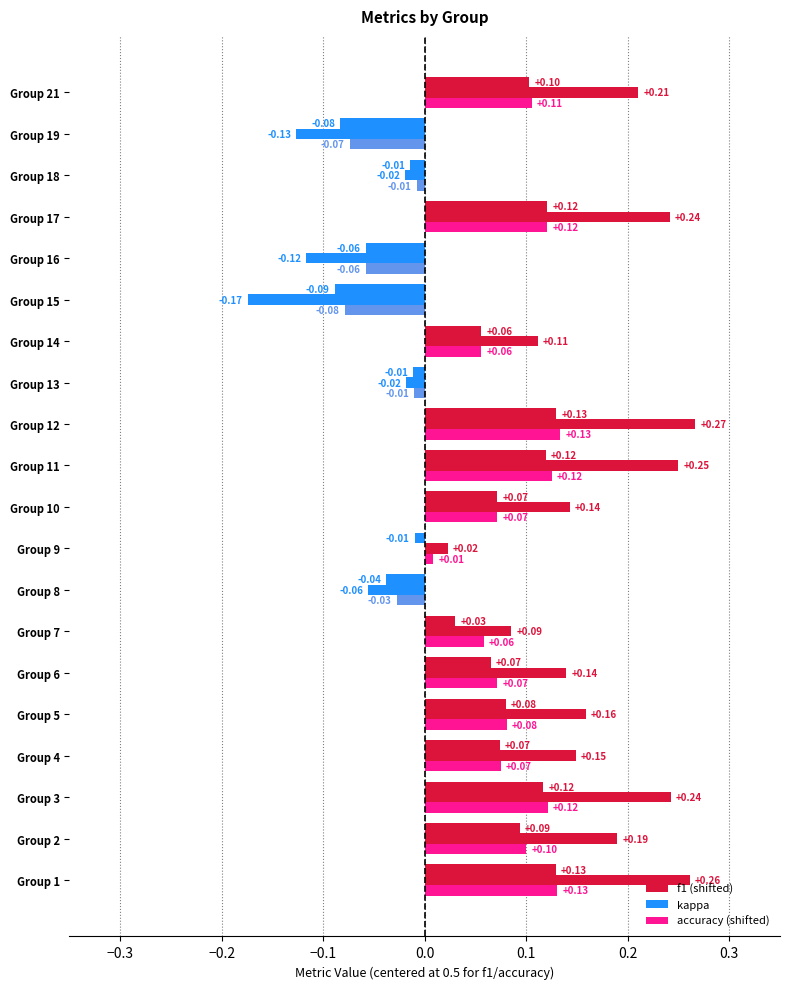

True or false: accuracy has a value of 0.2 at 9.

False